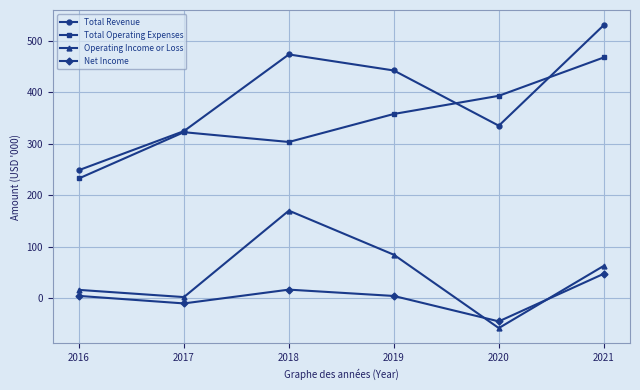

What is the approximate value of Operating Income or Loss at 2019?

84.4